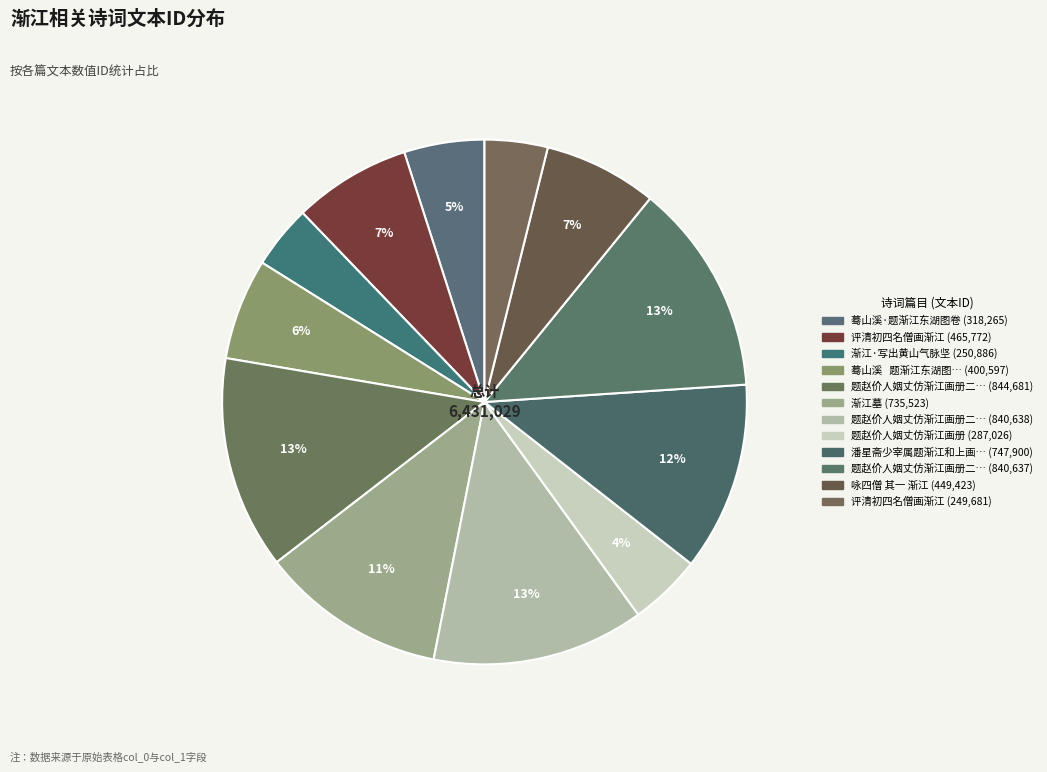

To the nearest percent, what is the average slice percentage?

8%